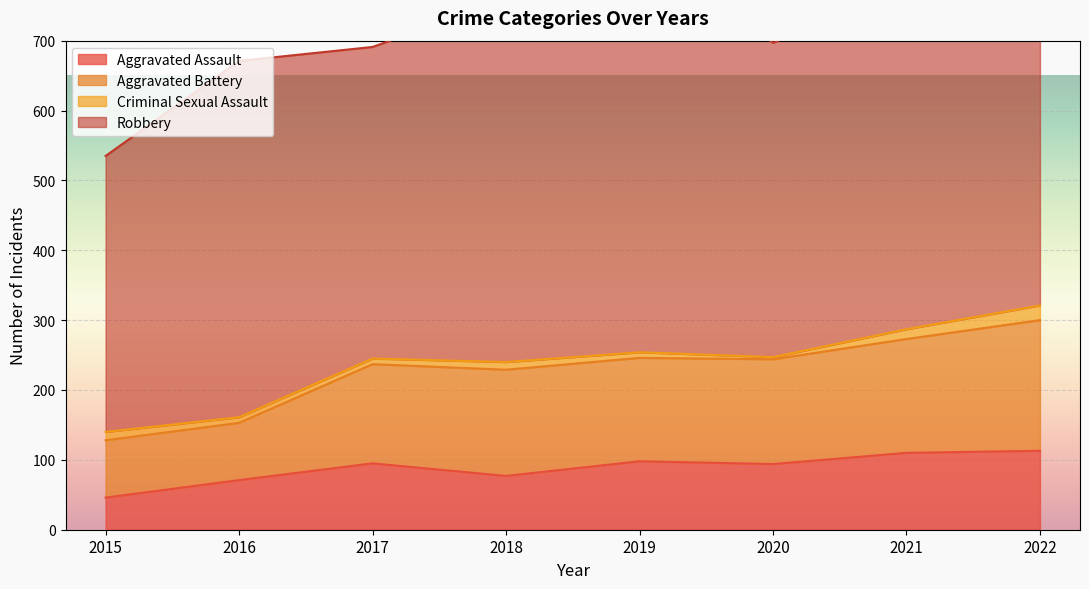

Between 2017 and 2021, which series saw the biggest shift?

Aggravated Battery